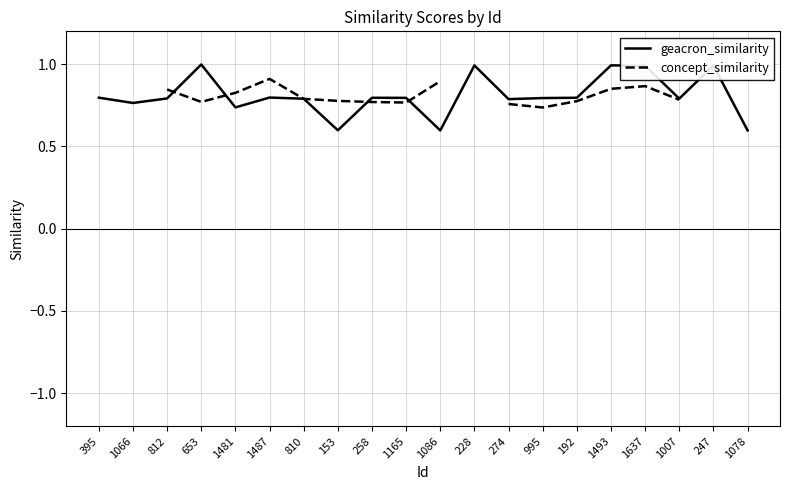

True or false: geacron_similarity has a value of 0.2 at 1007.

False